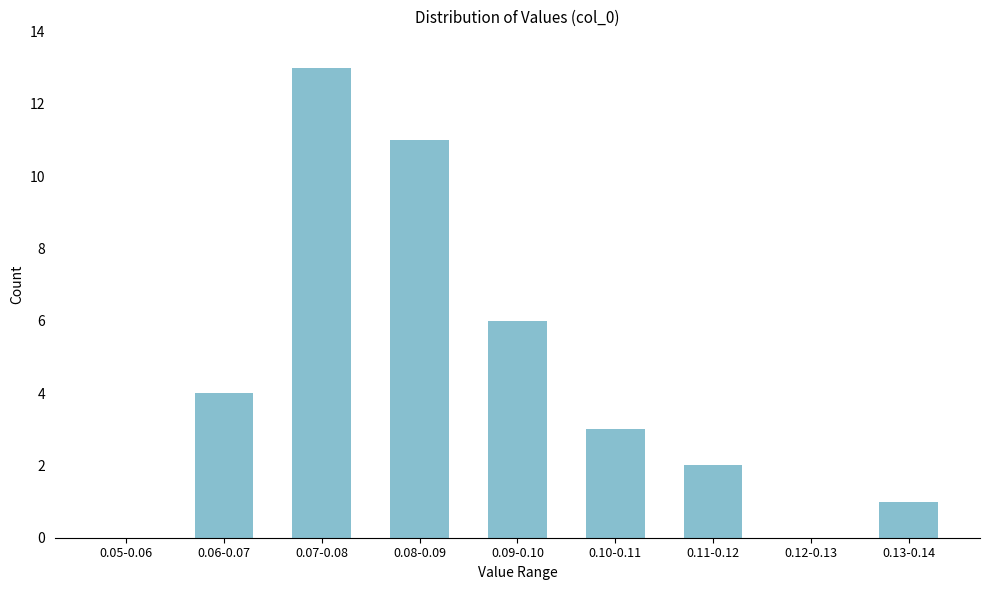

Reading left to right, what are all the values shown in this chart?

0.05-0.06=0	0.06-0.07=4	0.07-0.08=13	0.08-0.09=11	0.09-0.10=6	0.10-0.11=3	0.11-0.12=2	0.12-0.13=0	0.13-0.14=1